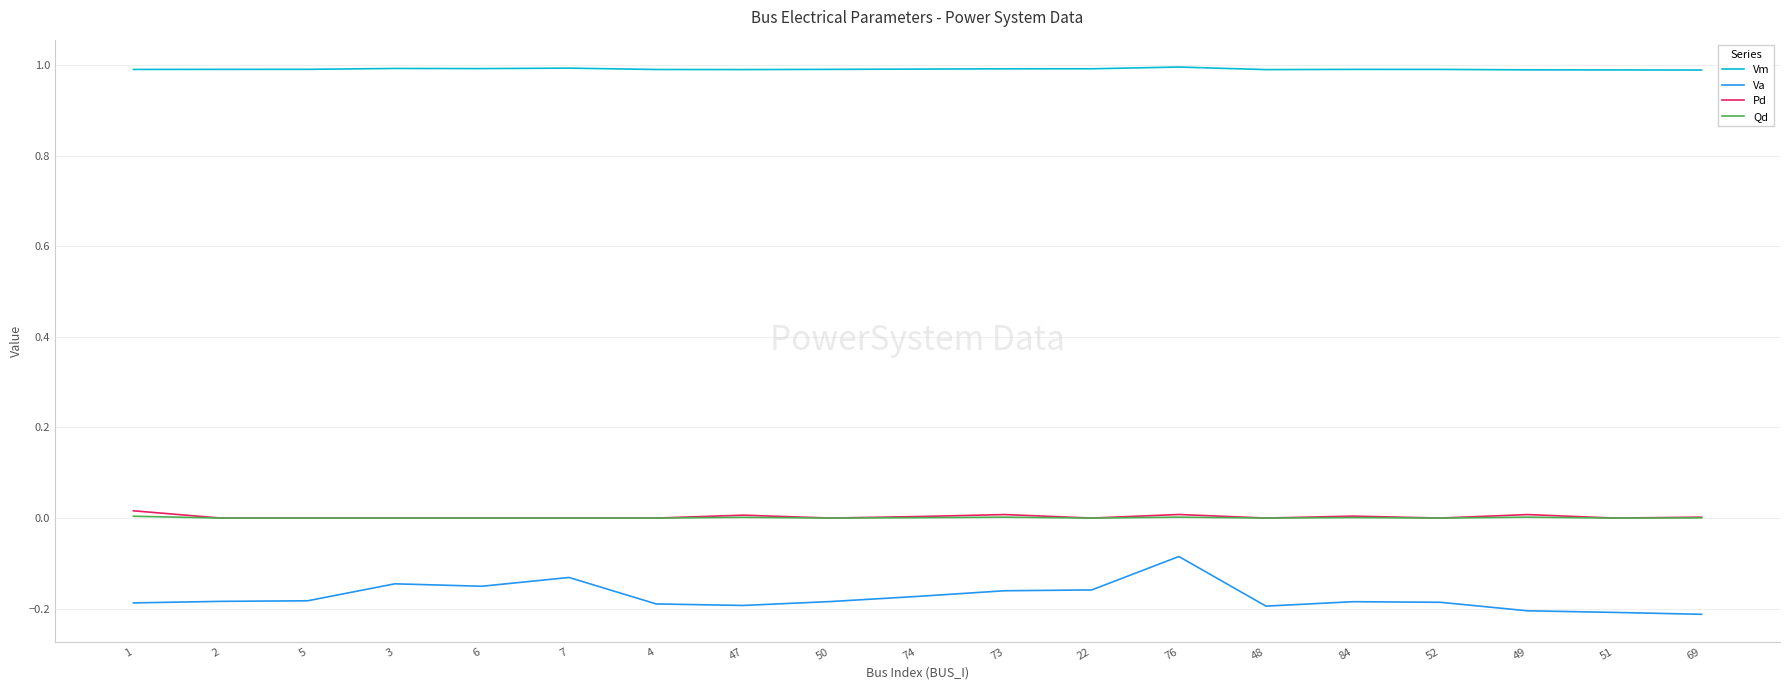

True or false: Vm has more than 1 interior local peaks.

True